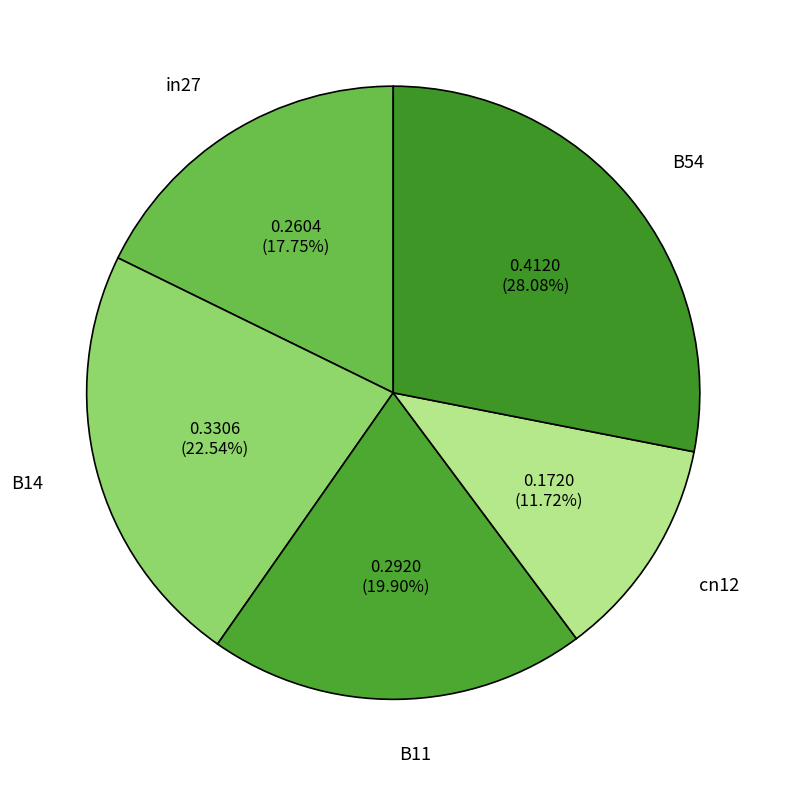

Count the number of slices in the pie.

5